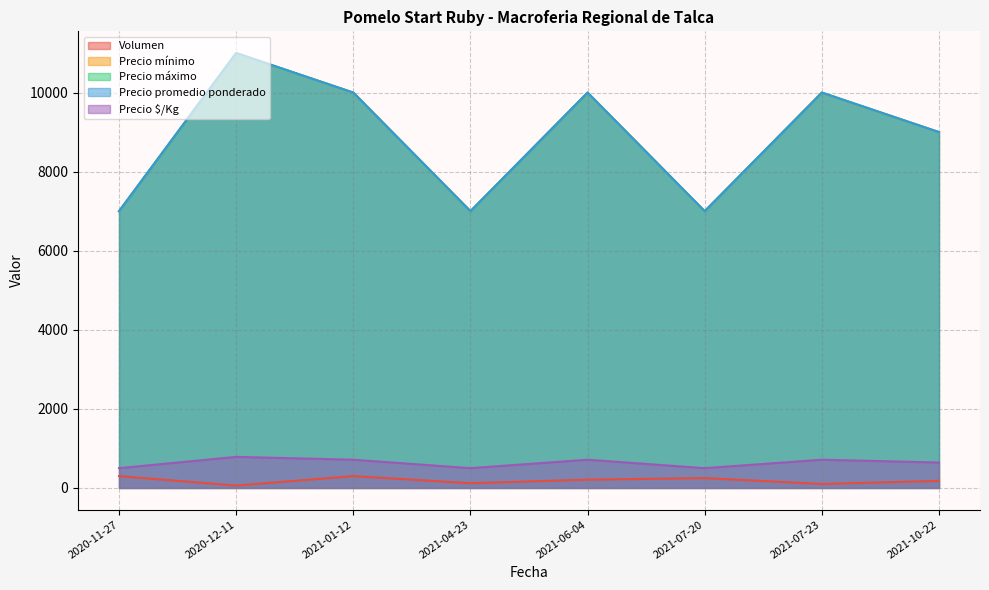

At which label does Precio máximo first exceed 10000?

2020-12-11